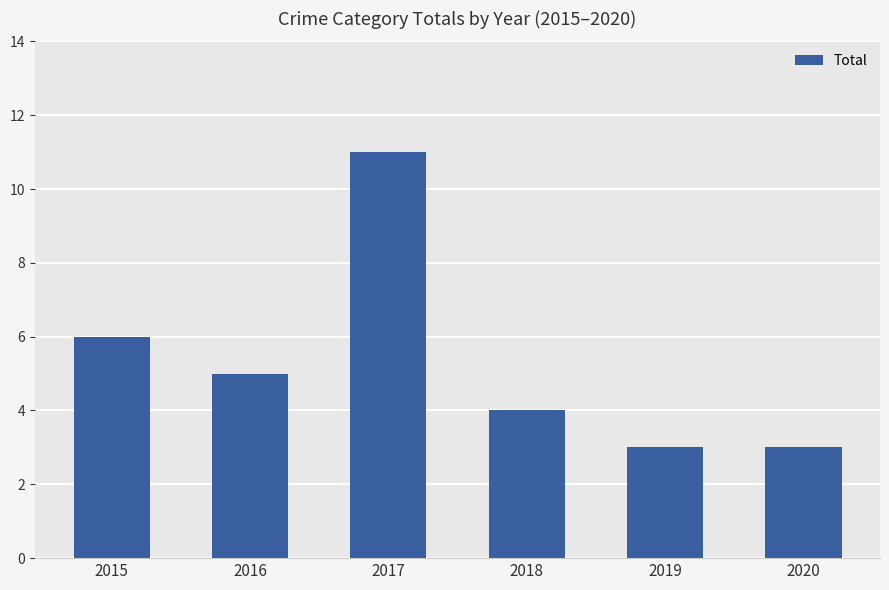

Where is the data nearest to the value 7?

2015